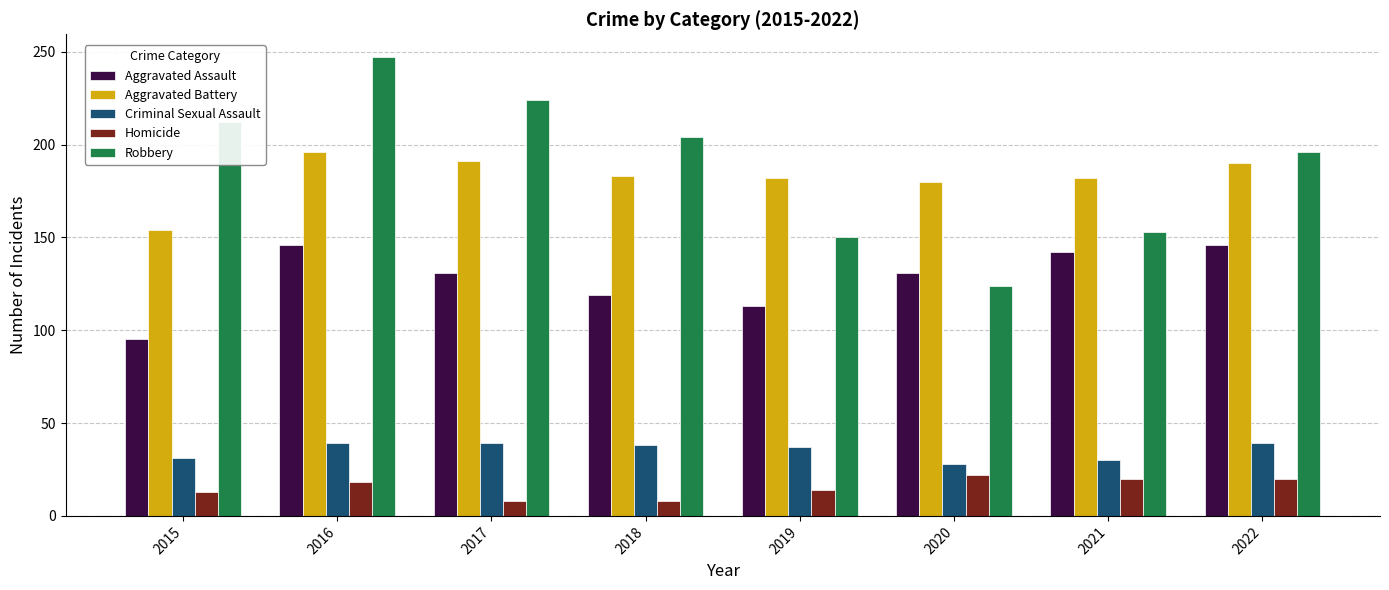

What is the approximate value of Aggravated Battery at 2016?

196